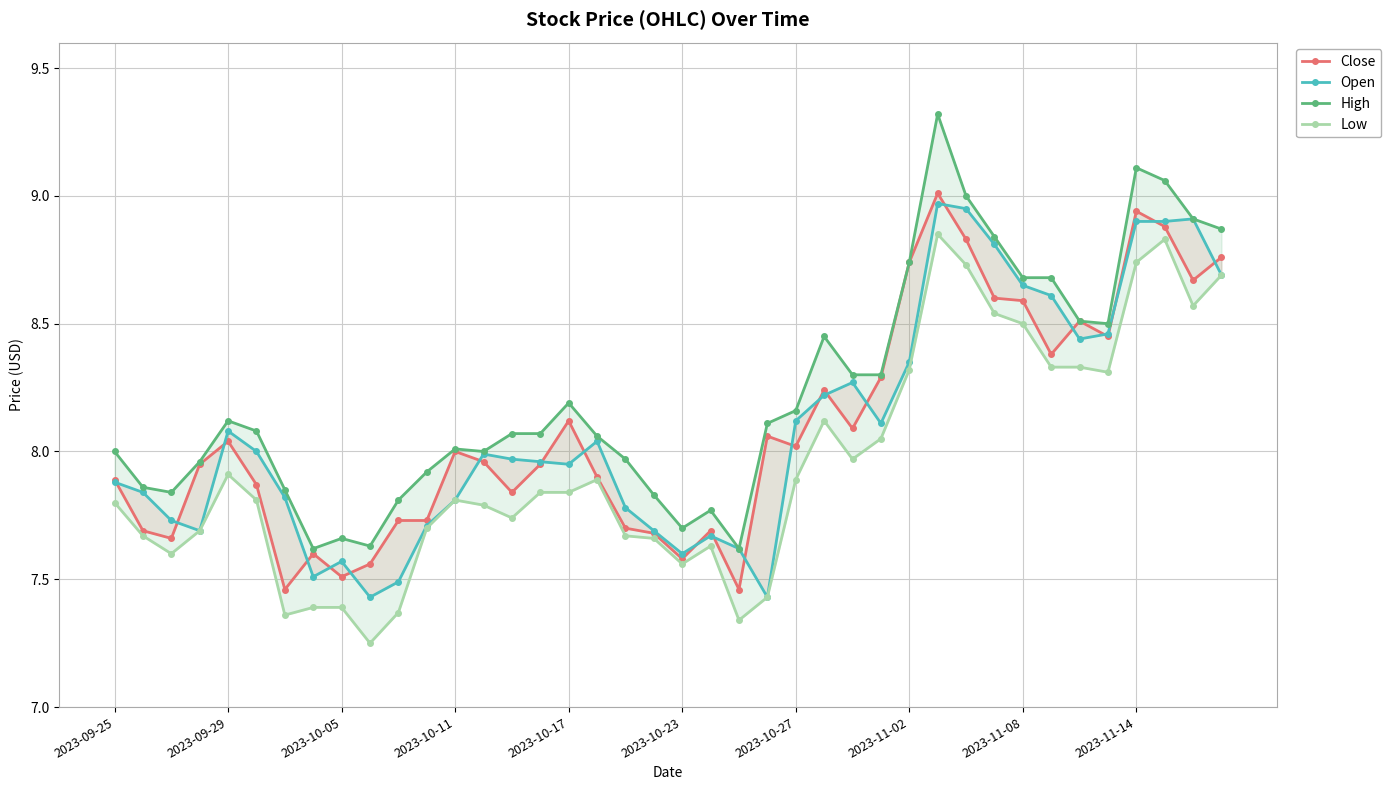

The value of High at 2023-11-14 is 9.1. True or false?

True